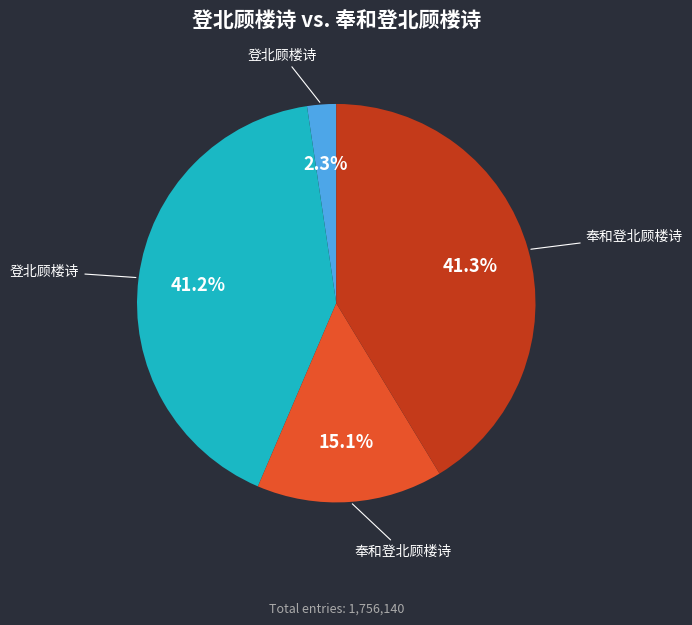

Does any single category account for the majority?

No